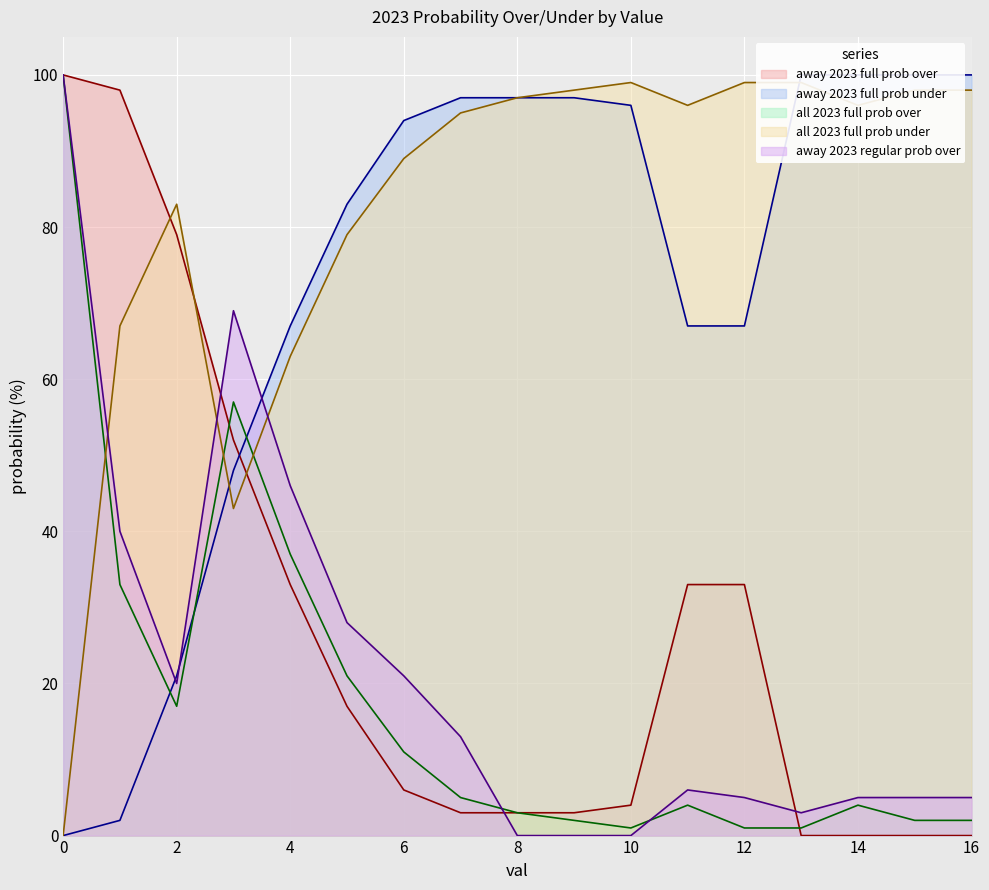

How many intersections are there between away 2023 full prob under and away 2023 regular prob over?

3